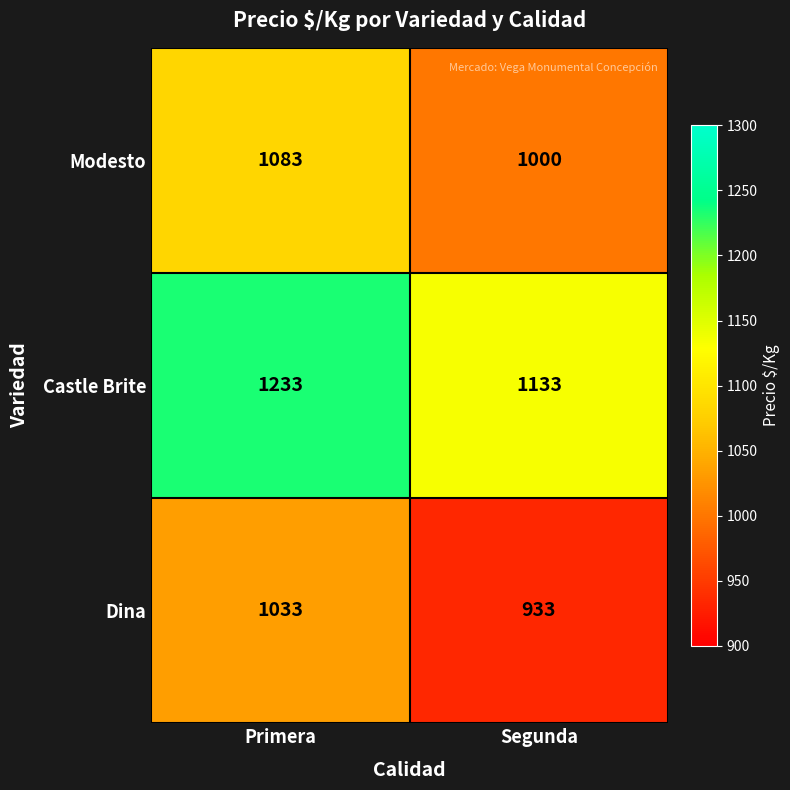

List the series in order of their overall mean, lowest first.

Dina, Modesto, Castle Brite